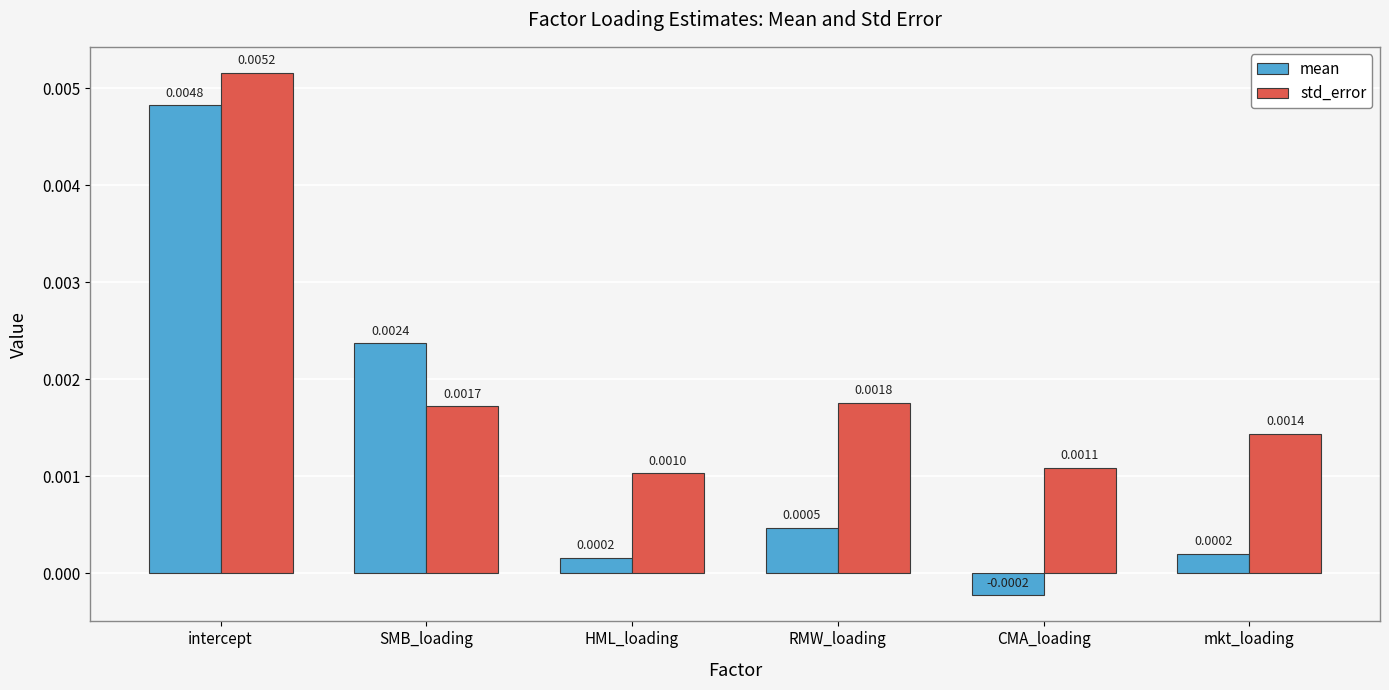

Which series has the largest range (max minus min)?

mean